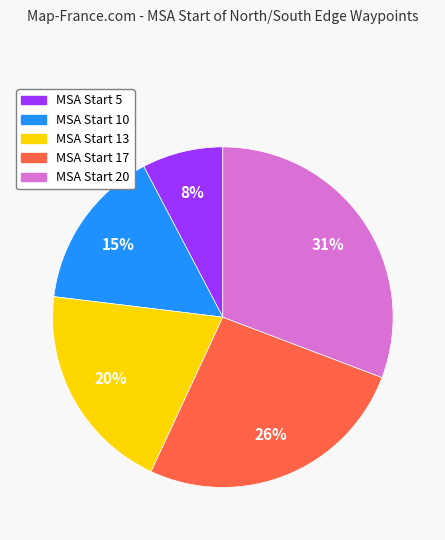

Is there a majority slice in this chart?

No